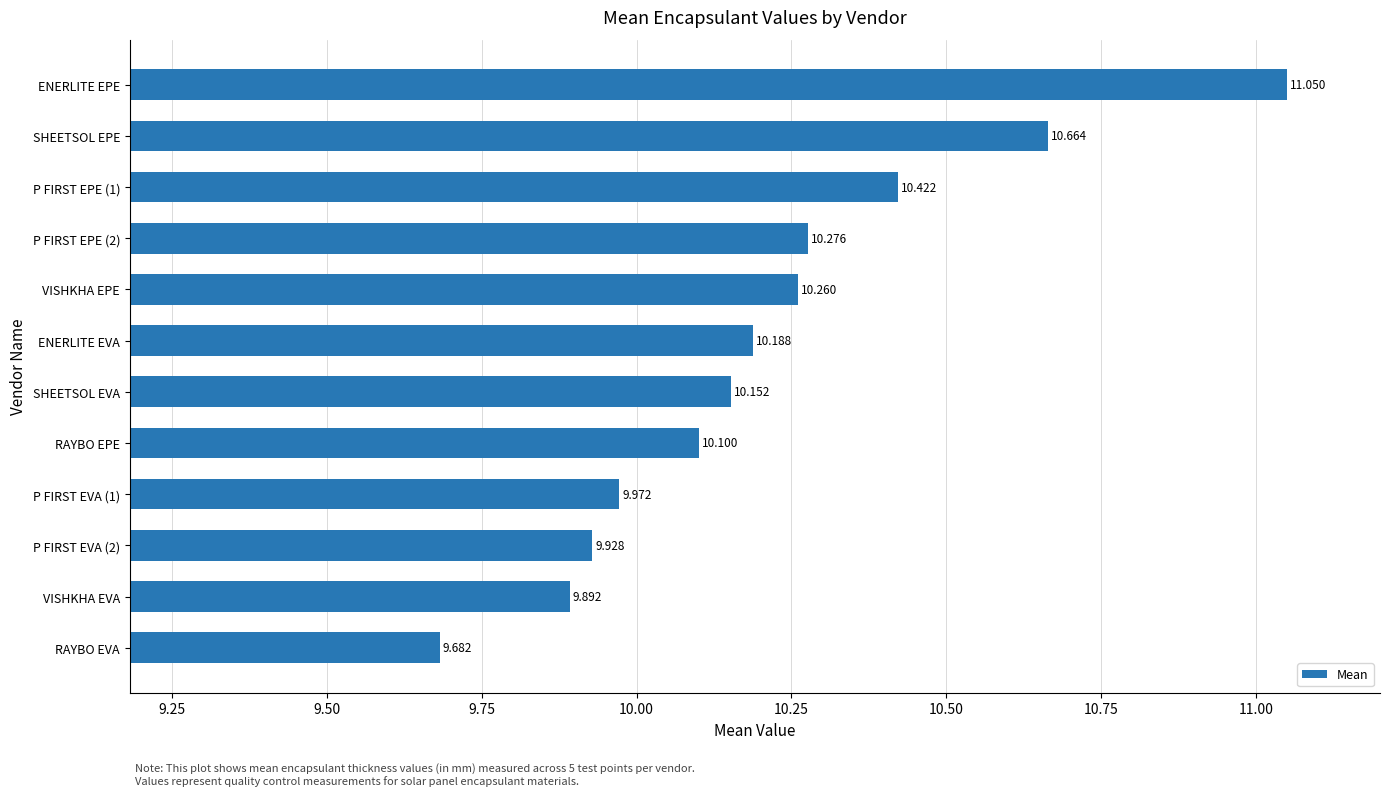

How many bars are there in total?

12